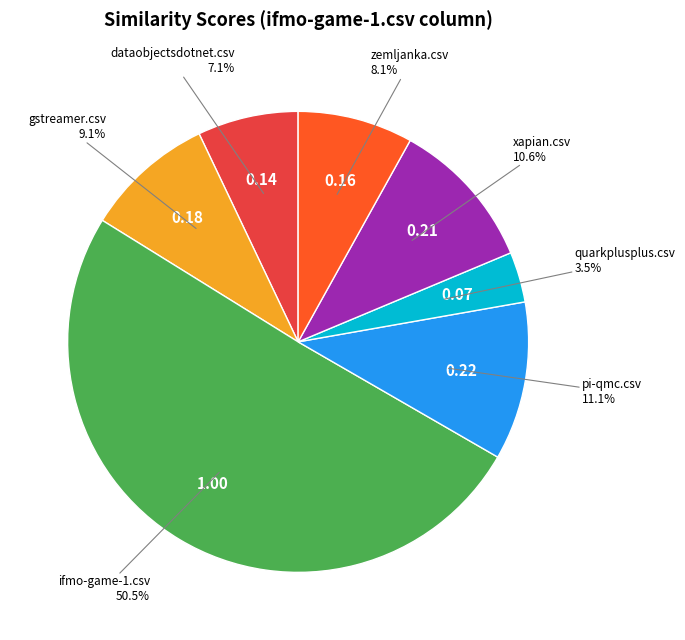

Is there a majority slice in this chart?

Yes